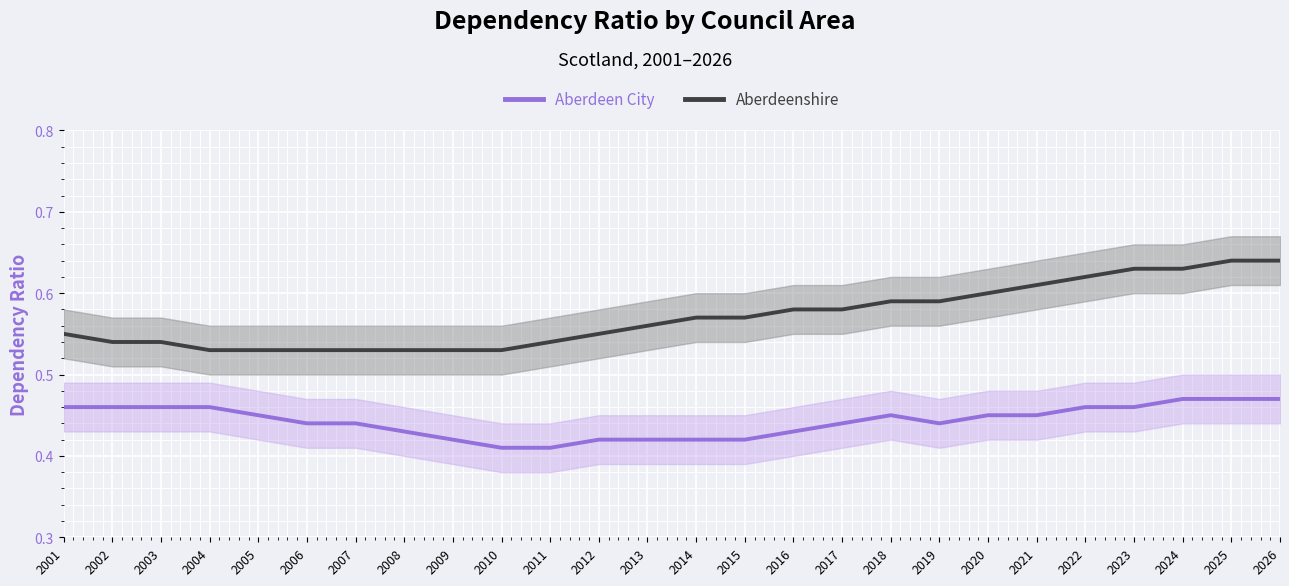

What is the value of the Aberdeen City point at the 14th from the left?

0.4